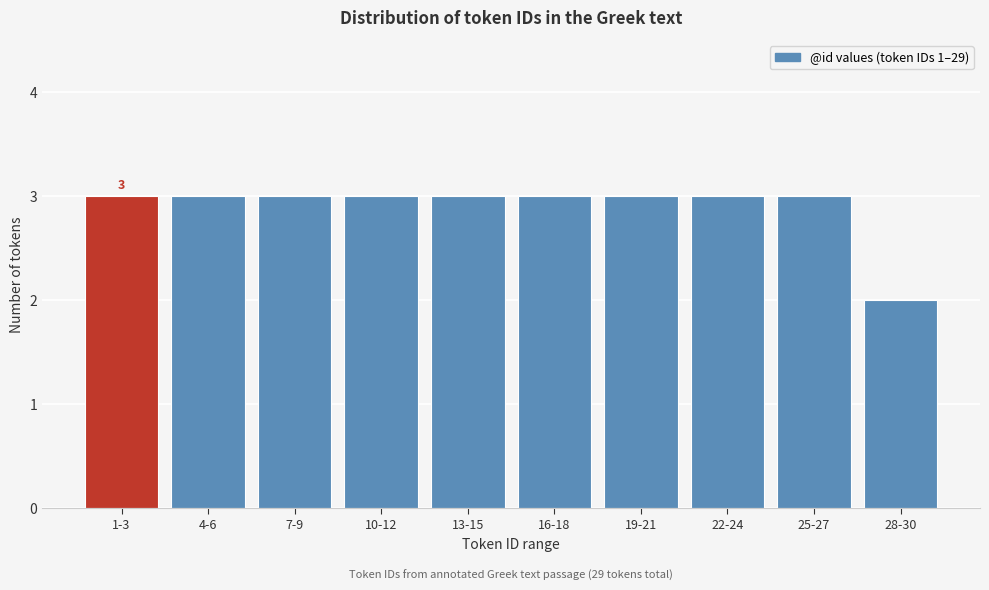

Reading left to right, list all the values displayed in this chart.

1-3=3	4-6=3	7-9=3	10-12=3	13-15=3	16-18=3	19-21=3	22-24=3	25-27=3	28-30=2